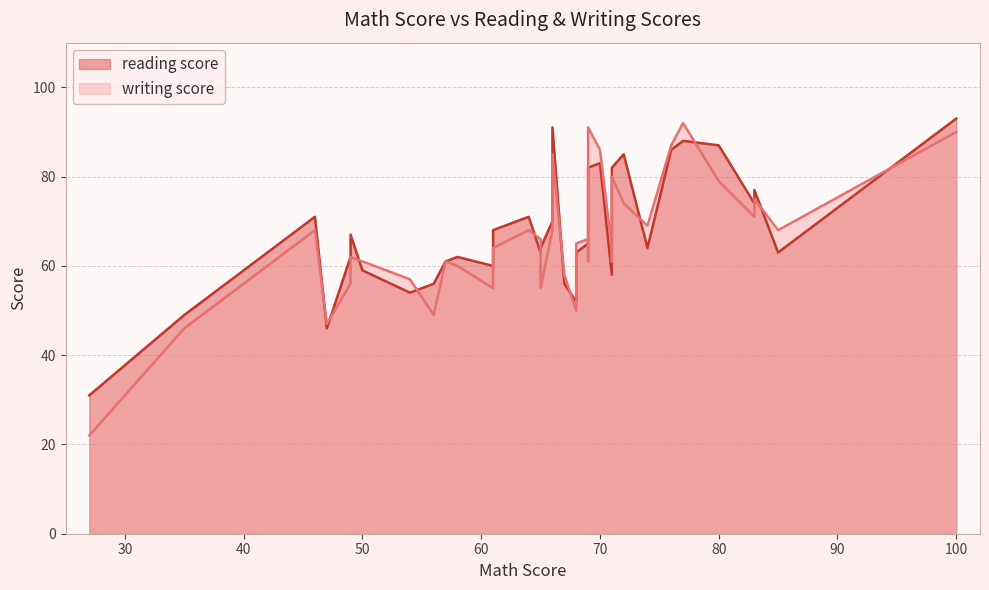

Reading left to right, transcribe all the data shown in this chart.

reading score: 74=64	65=63	69=65	68=63	61=60	64=71	66=91	46=71	35=49	71=73	77=88	50=59	71=58	71=64	85=63	100=93	69=82	69=71	72=85	83=74	70=83	83=77	65=64	54=54	67=56	71=82	49=67	58=62	80=87	47=46	56=56	68=52	76=86	71=77	61=68	69=71	57=61	66=70	27=31	49=62
writing score: 74=69	65=66	69=66	68=65	61=55	64=68	66=85	46=68	35=46	71=73	77=92	50=61	71=64	71=61	85=68	100=90	69=91	69=78	72=74	83=71	70=86	83=75	65=55	54=57	67=58	71=80	49=62	58=60	80=79	47=47	56=49	68=50	76=87	71=79	61=64	69=61	57=61	66=68	27=22	49=56